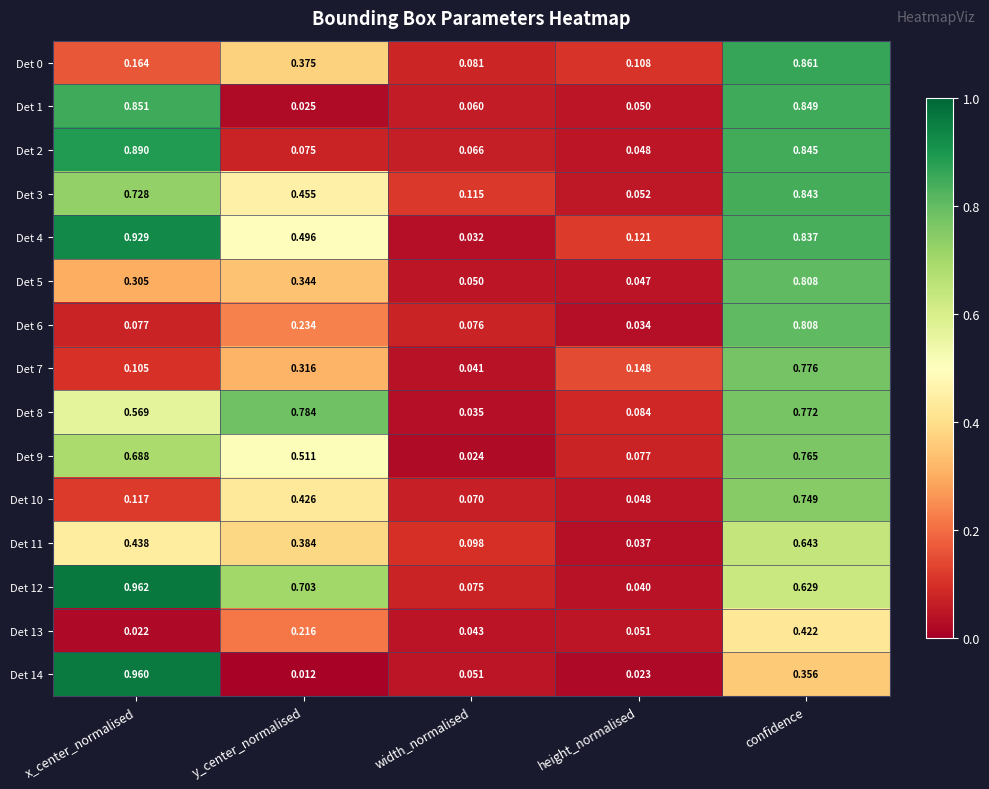

At which label is Det 2 closest to 0?

height_normalised